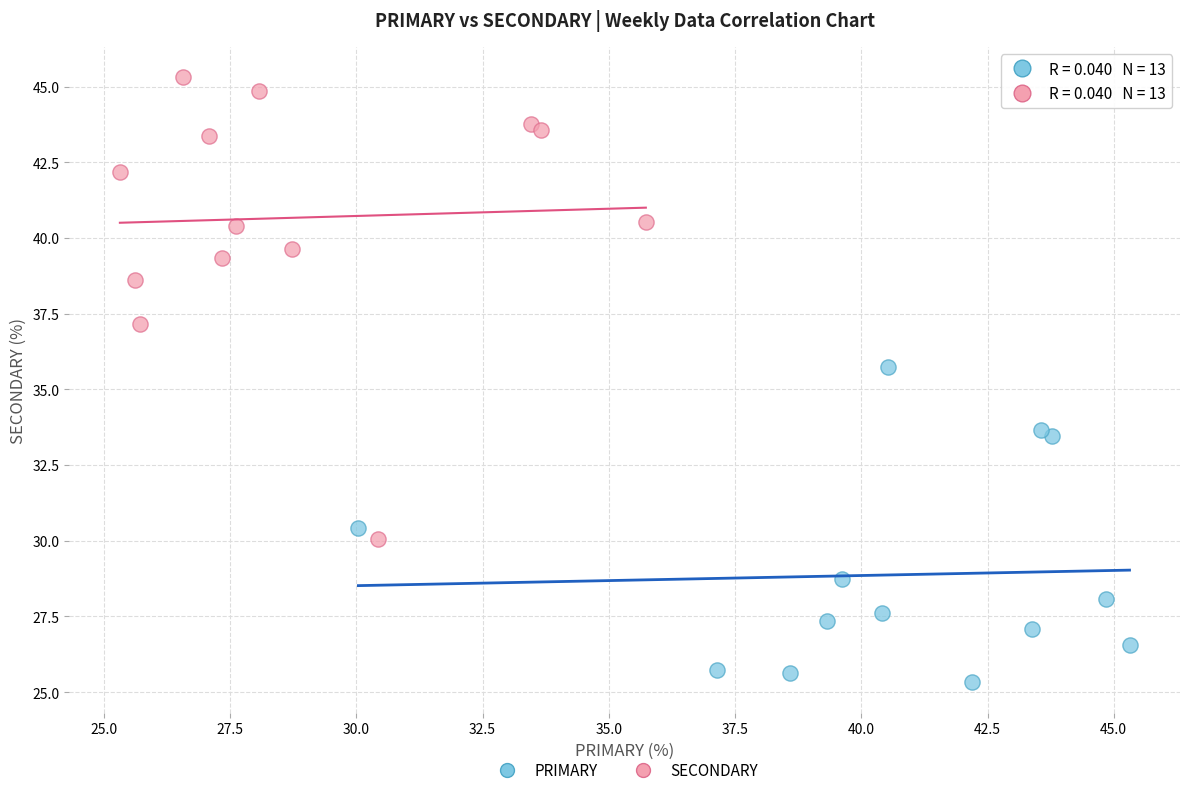

Which series reaches the maximum Y coordinate?

SECONDARY